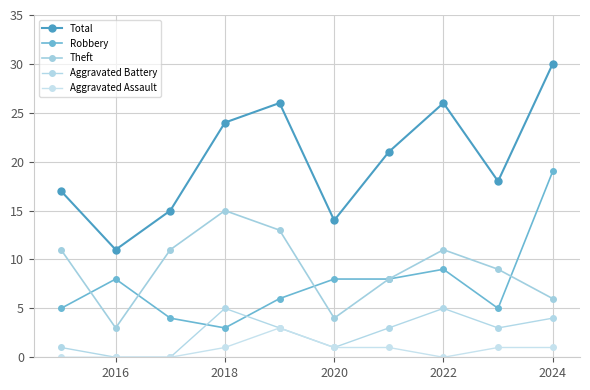

How many series are shown in this chart?

5